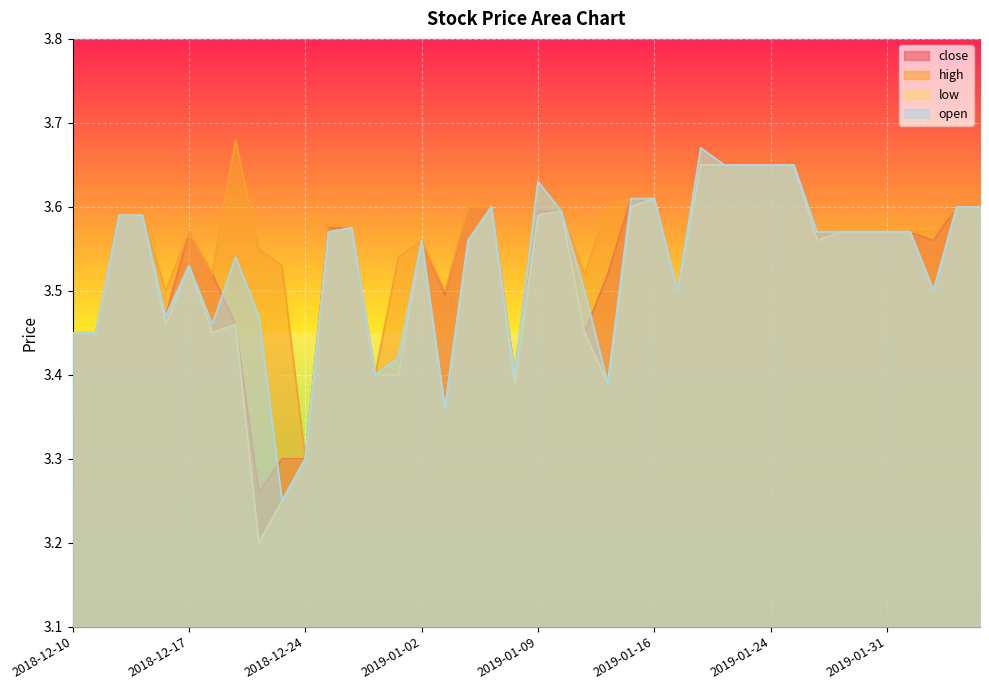

How many lines are shown in the chart?

4